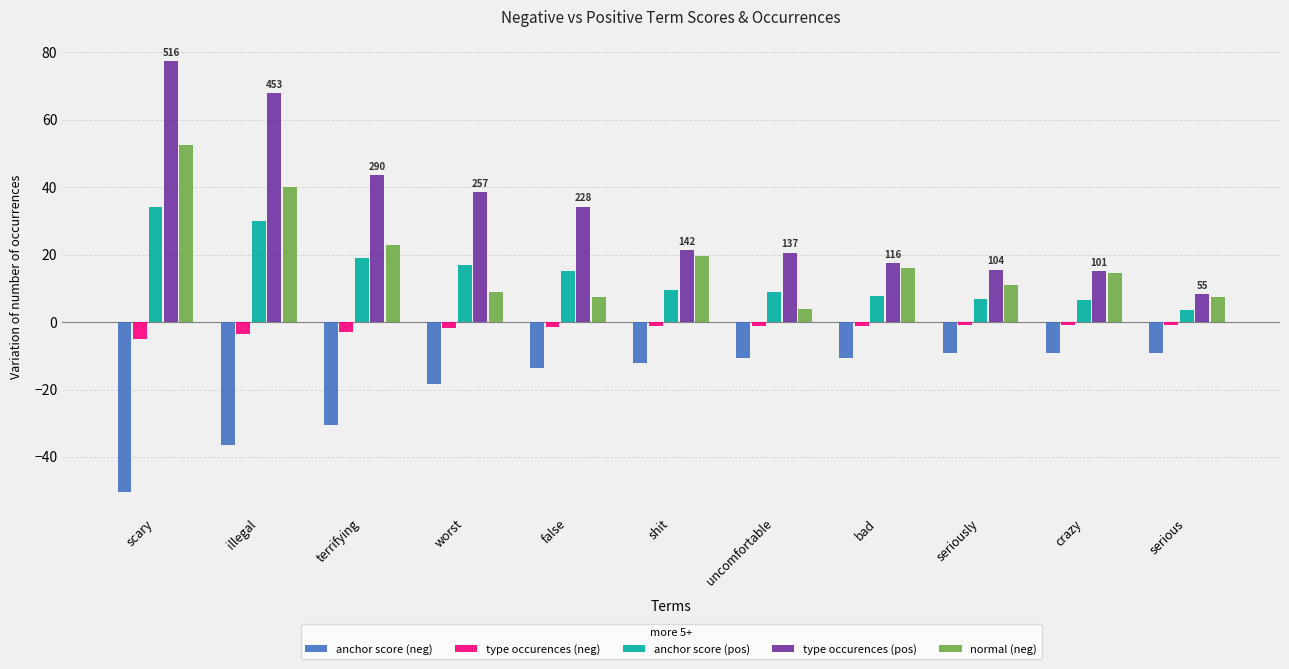

At which label does type occurences (pos) reach its minimum?

serious